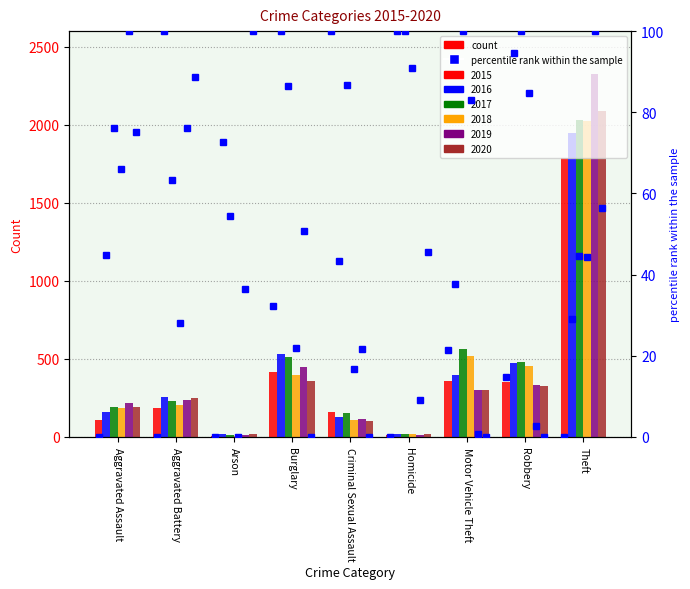

What is the spread (max minus min) of values at Motor Vehicle Theft?

260